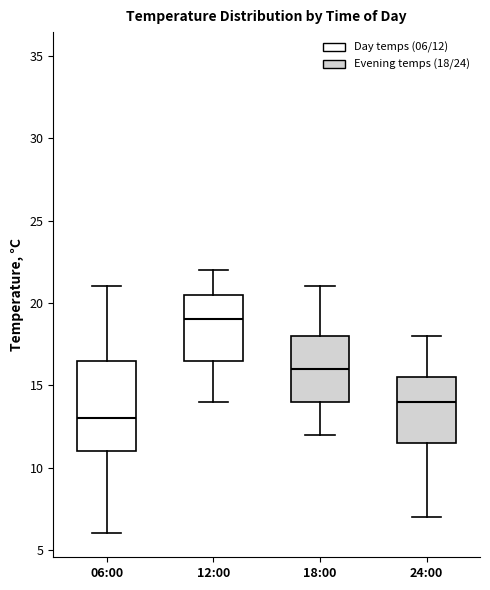

Comparing the boxes themselves (not the whiskers), which one is the tallest?

06:00